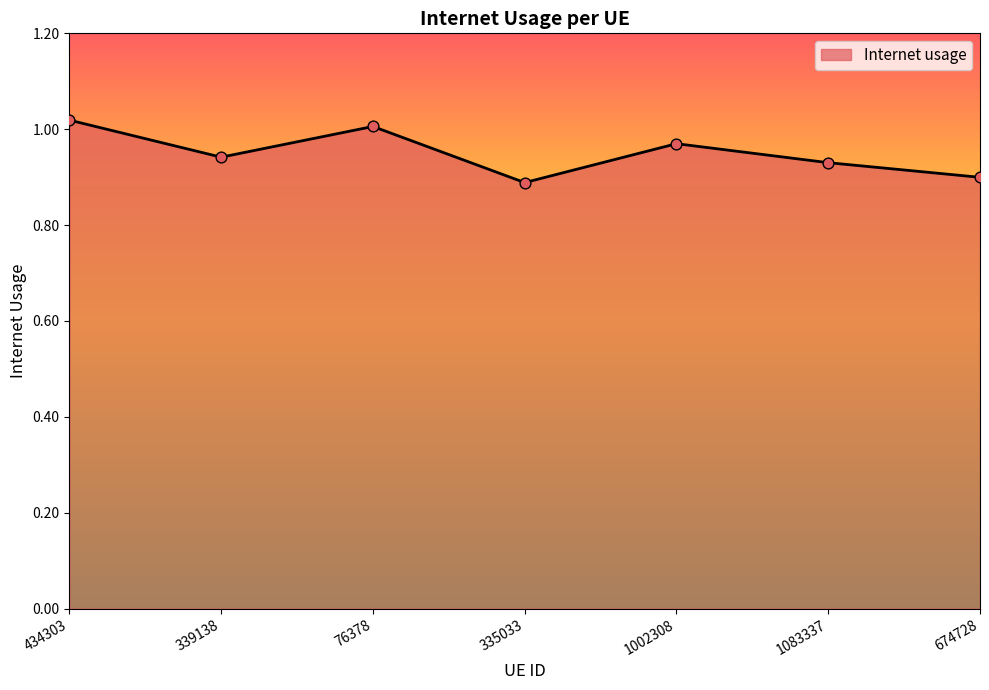

What is the change in value from 434303 to 674728?

-0.1